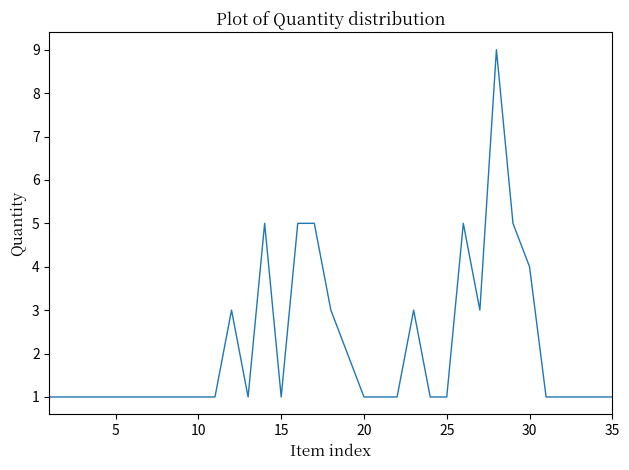

True or false: there are more than 0 points higher than both neighbors.

True